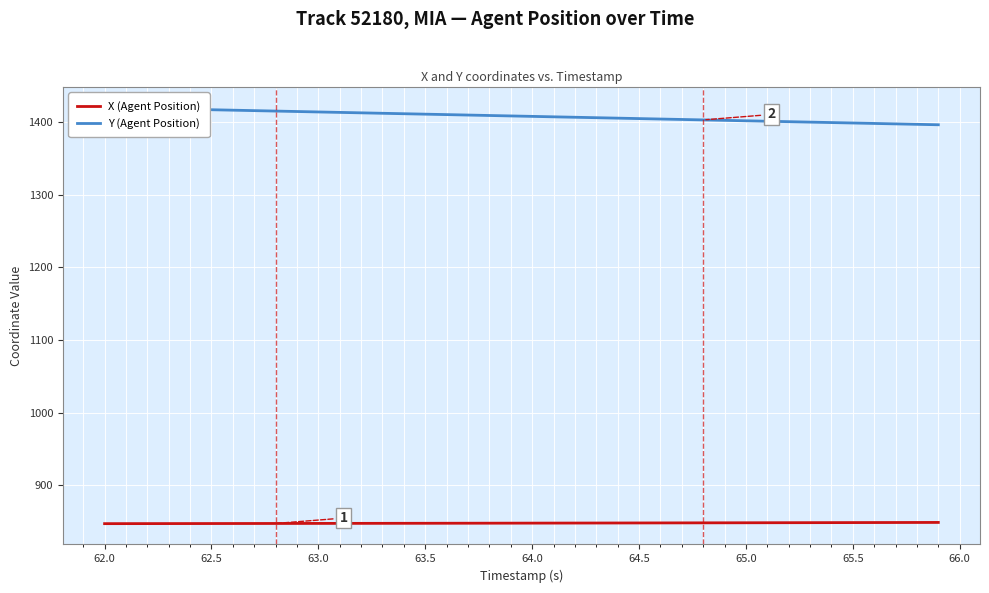

The X (Agent Position) series shows 1427.7 at 65.0. True or false?

False